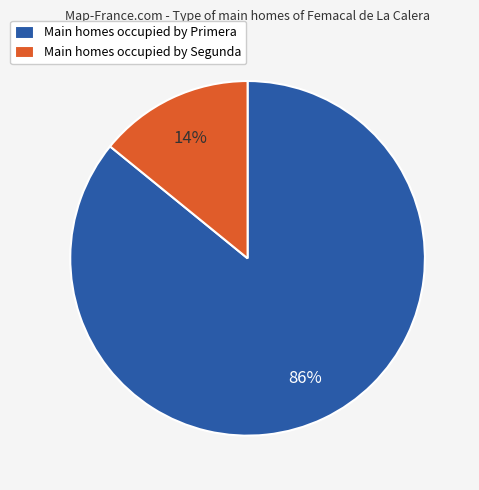

The Main homes occupied by Primera slice represents 75% of the pie. True or false?

False